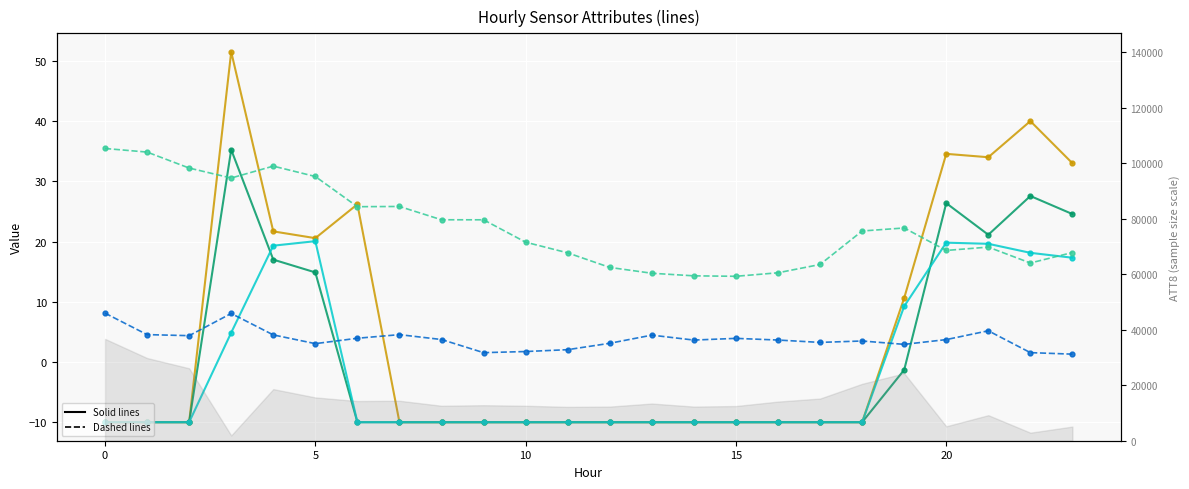

What is the lowest value of the ATT11 series?

-10.0